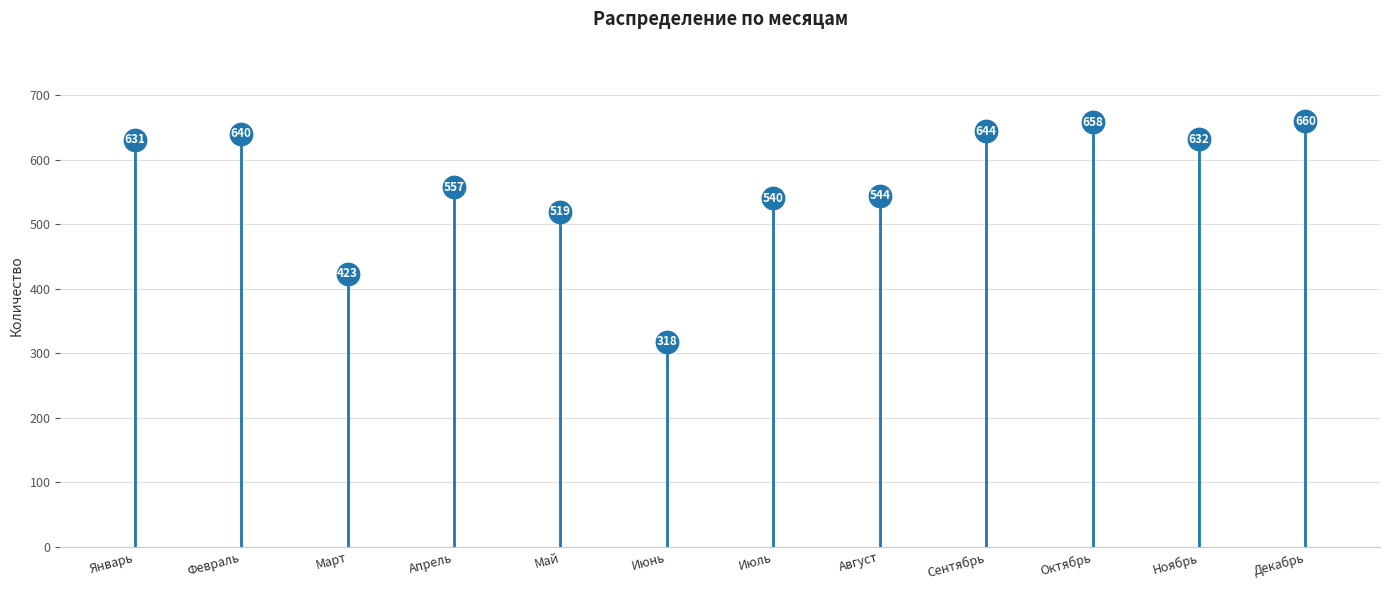

What Y value in the scatter plot is closest to 489?

519